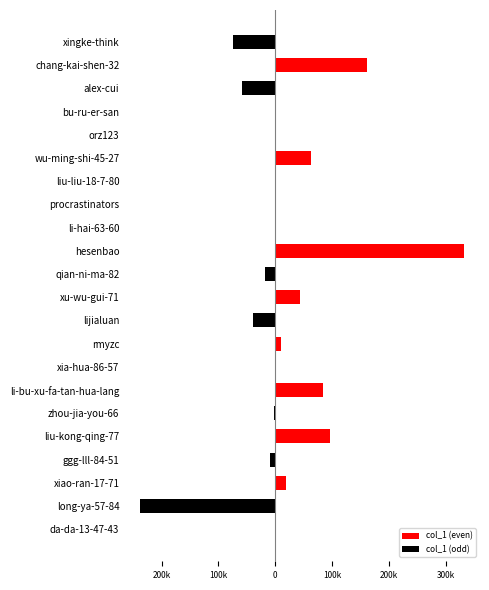

What are all the series names shown in the legend?

col_1 (even), col_1 (odd)